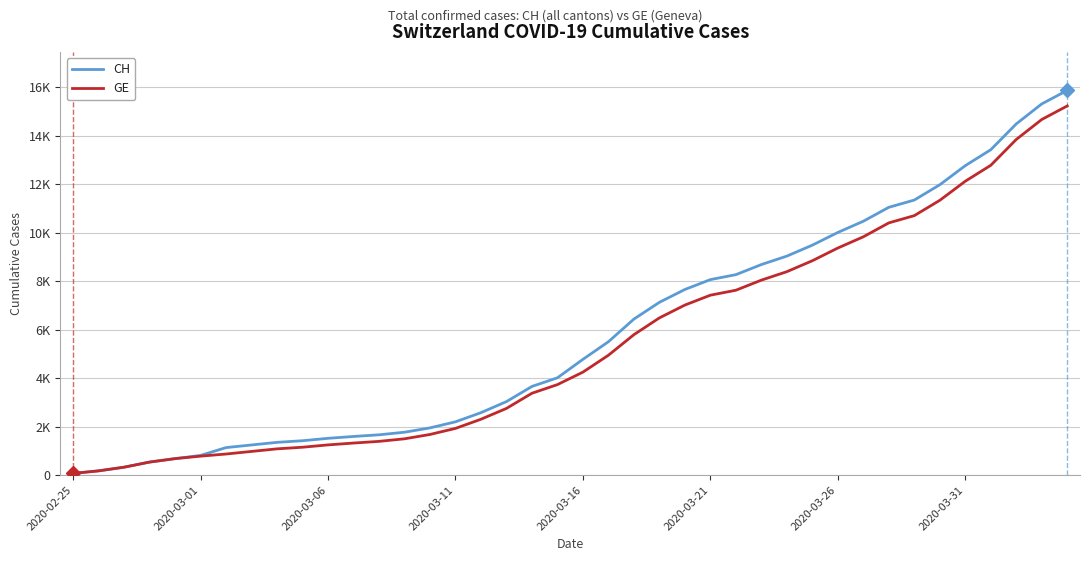

True or false: GE and CH intersect in this chart.

False